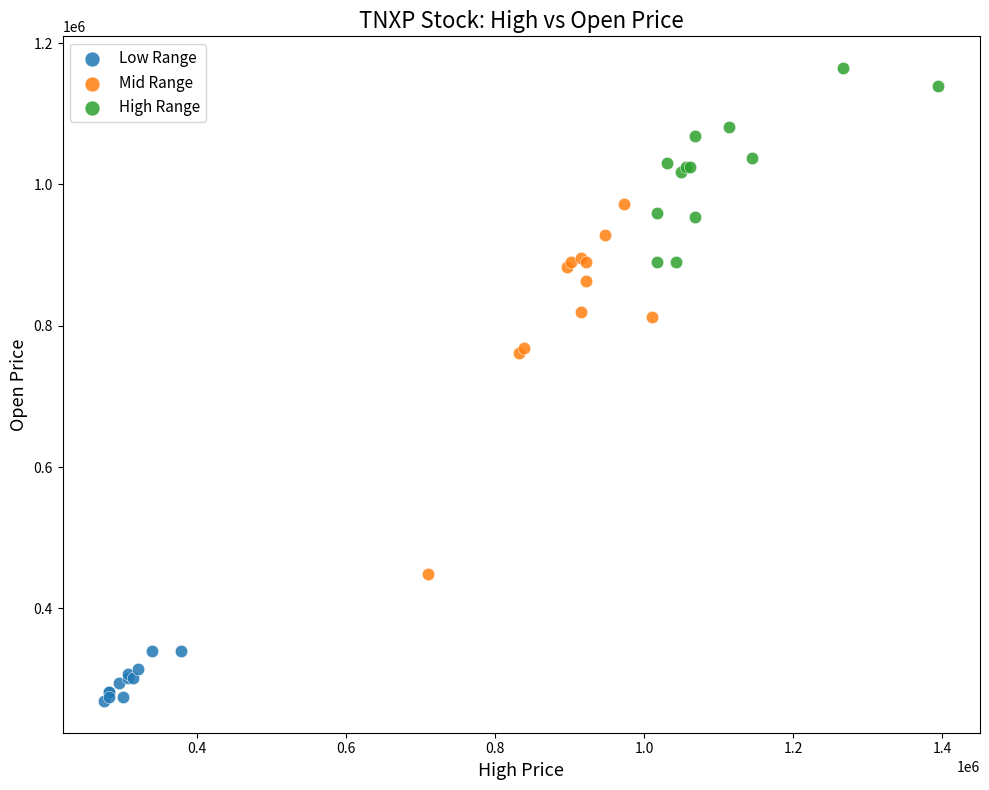

What are all the series names shown in the legend?

Low Range, Mid Range, High Range